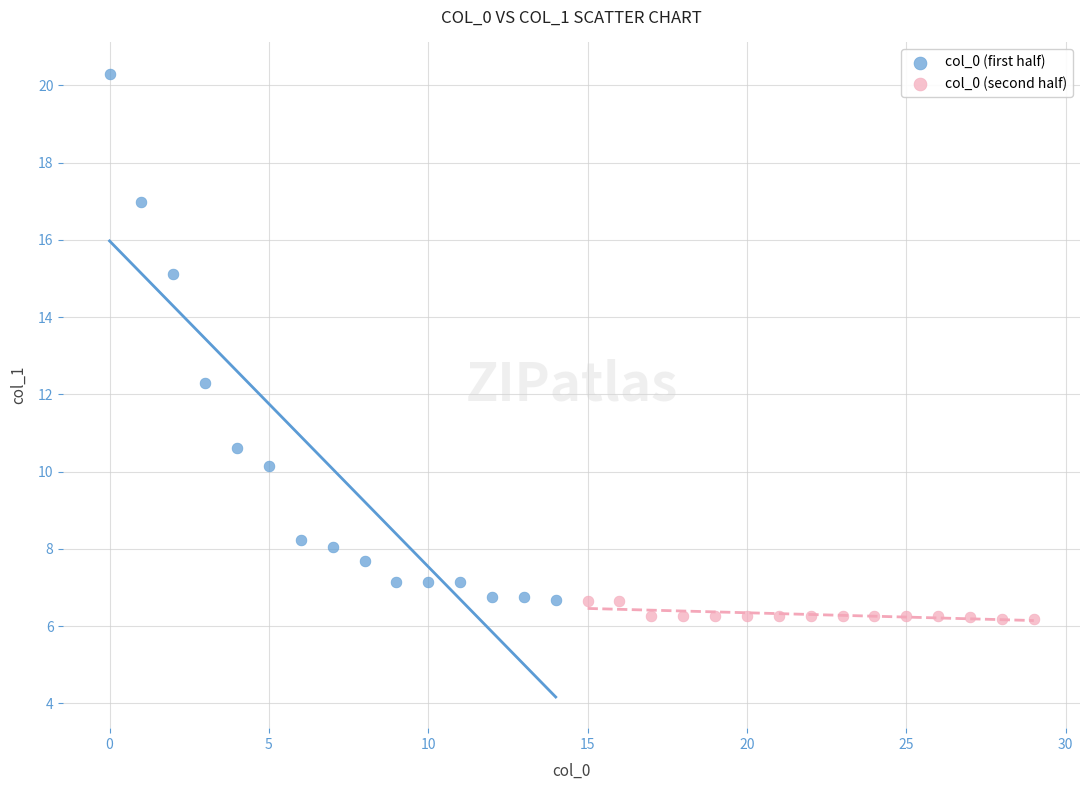

Which series has the largest Y range (max minus min)?

col_0 (first half)